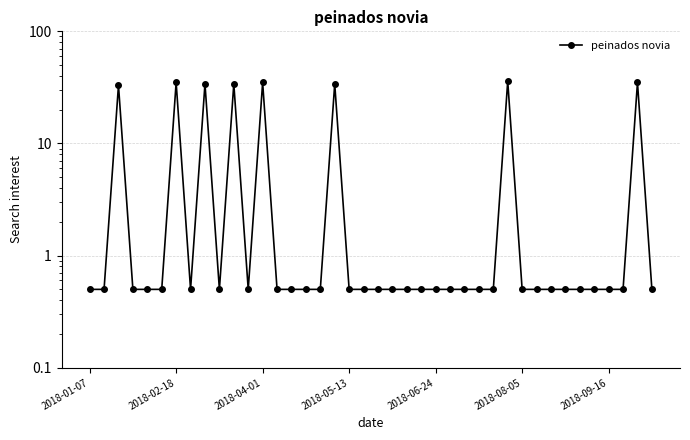

How many points are lower than both their immediate neighbors (excluding endpoints)?

3